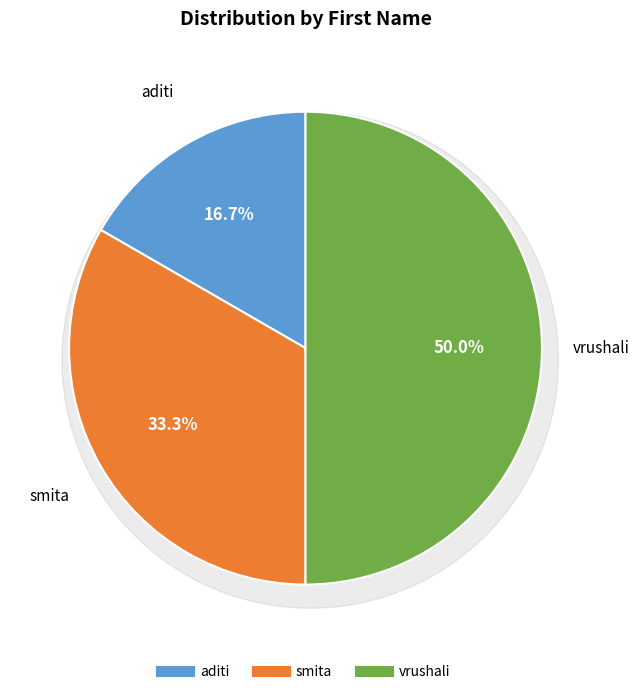

What is the change in value from aditi to smita?

+1